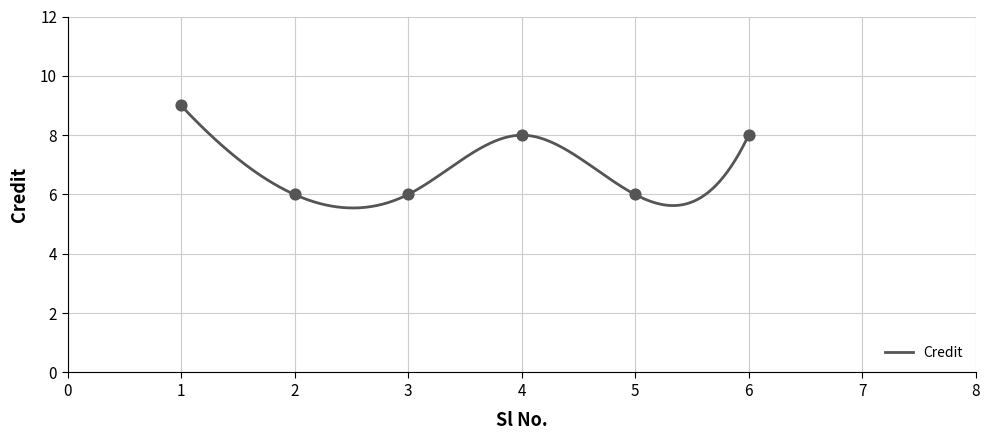

What is the change in value from 3 to 4?

+2